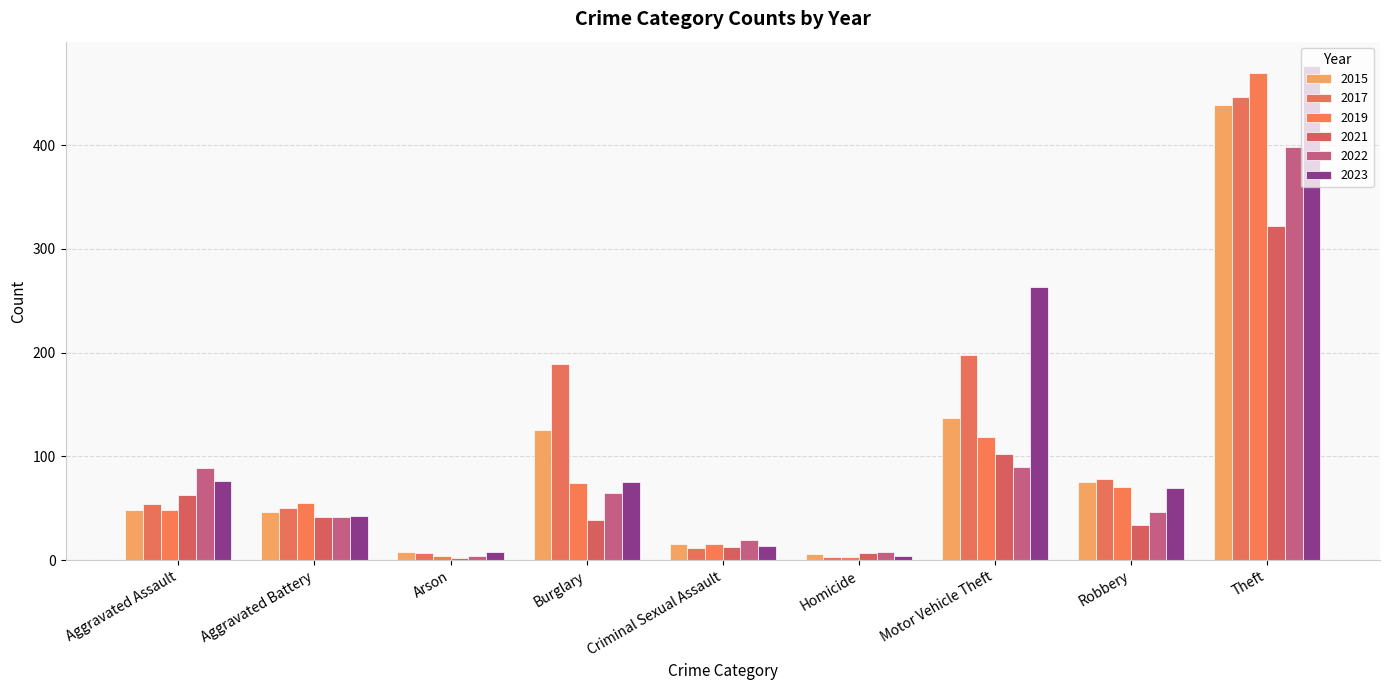

Is it true that 2022 equals 62 at Aggravated Assault?

False